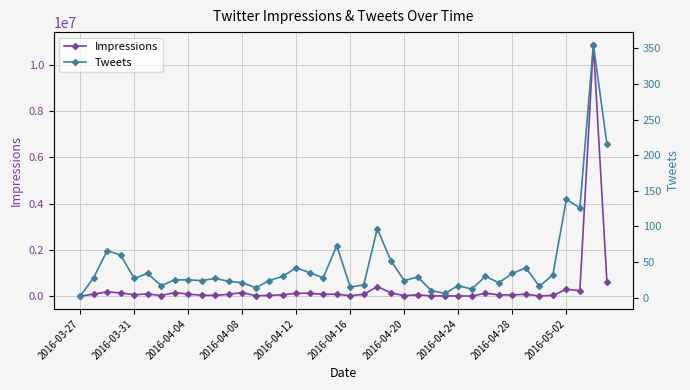

What are all the series names shown in the legend?

Impressions, Tweets